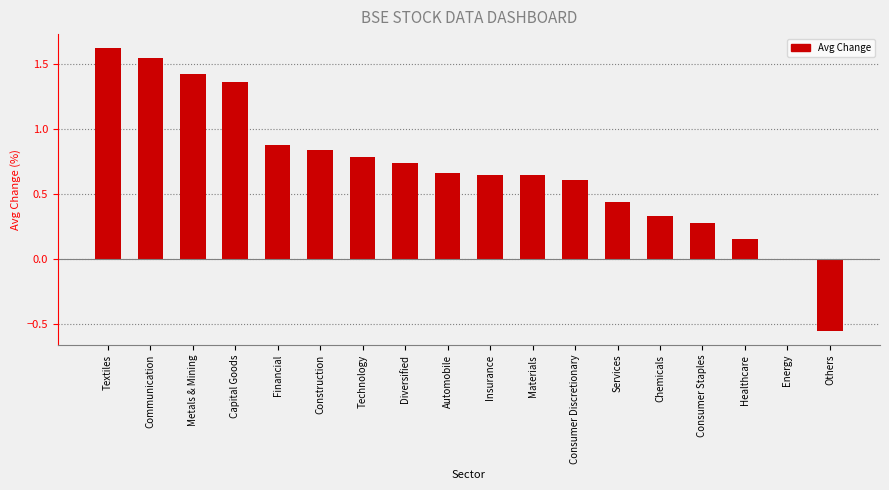

What is the label of the 2nd bar from the left?

Communication